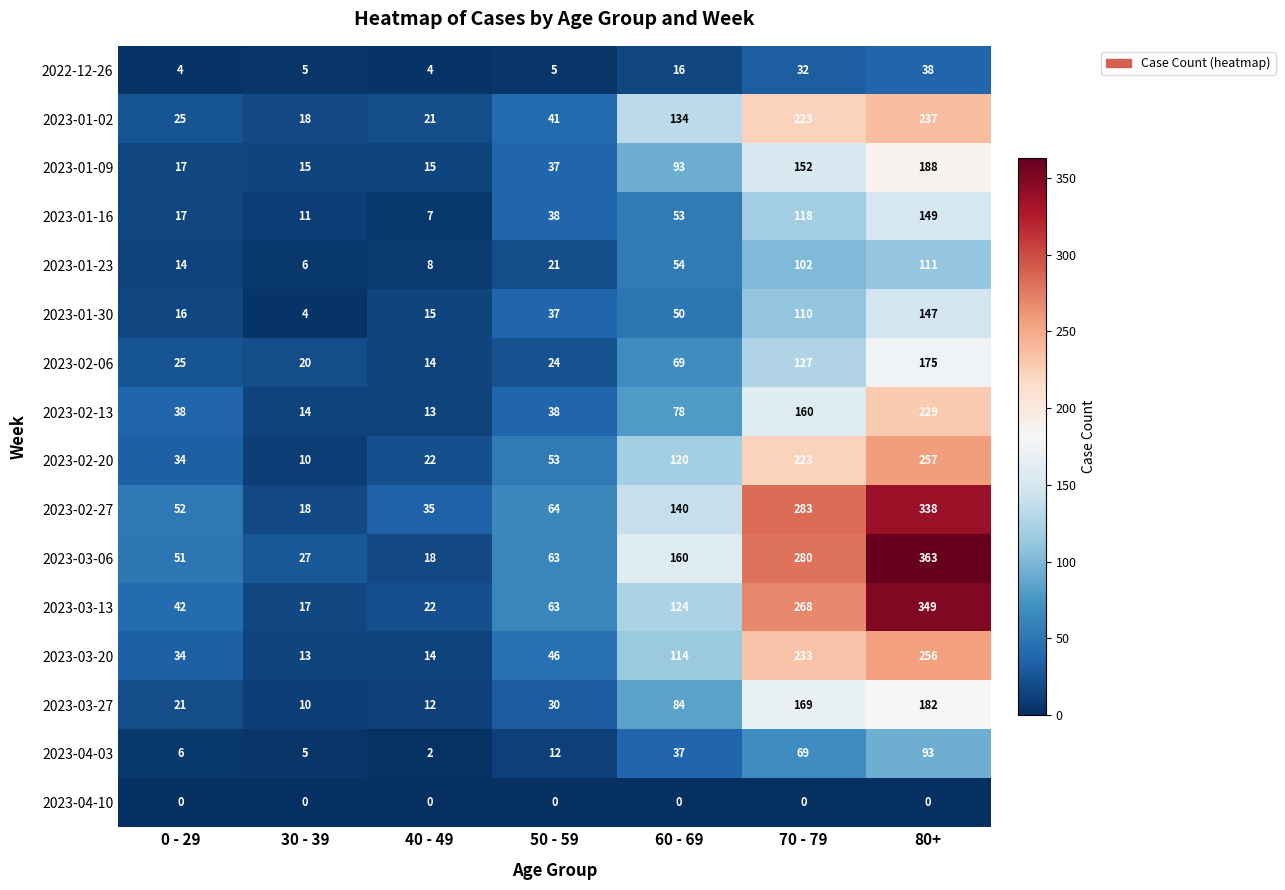

Count the number of data series in this chart.

16